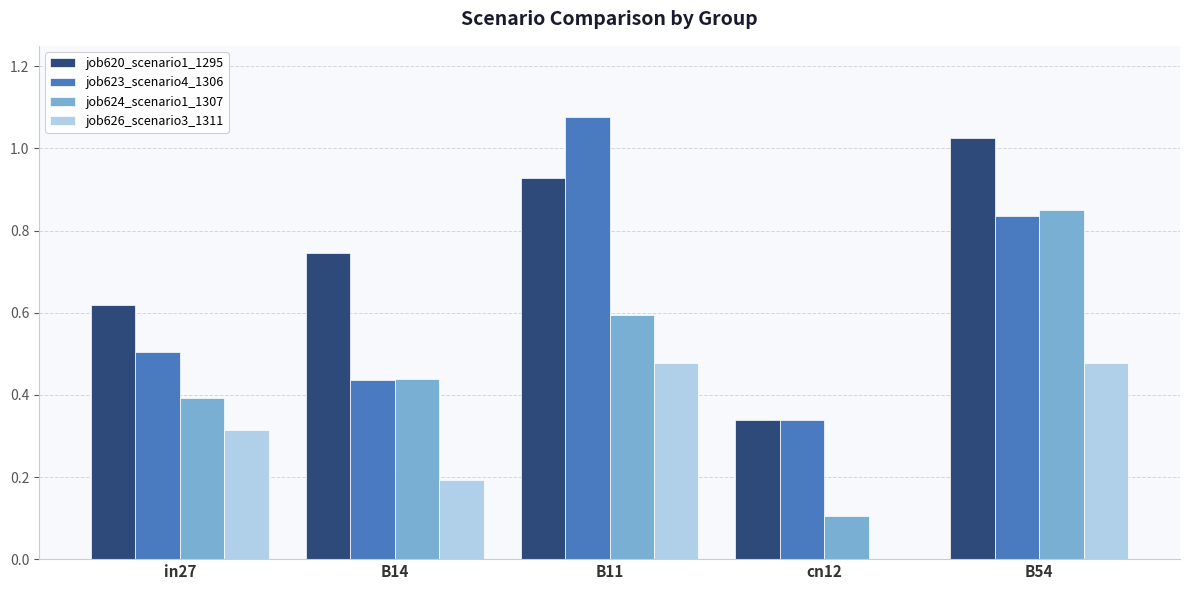

What are all the series names shown in the legend?

job620_scenario1_1295, job623_scenario4_1306, job624_scenario1_1307, job626_scenario3_1311